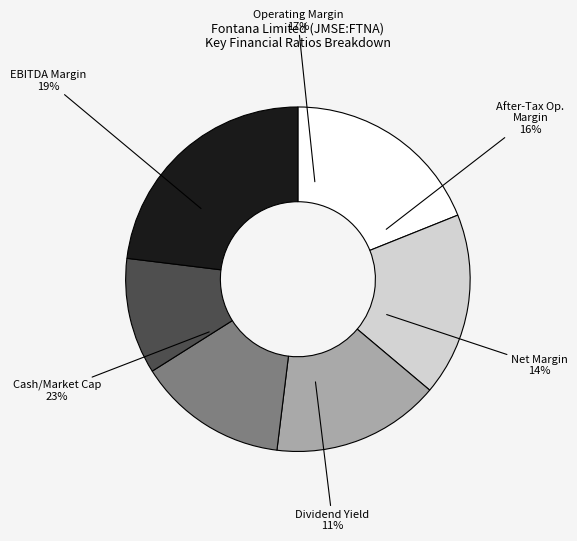

How much of the chart is everything except operating_margin?

82.8%